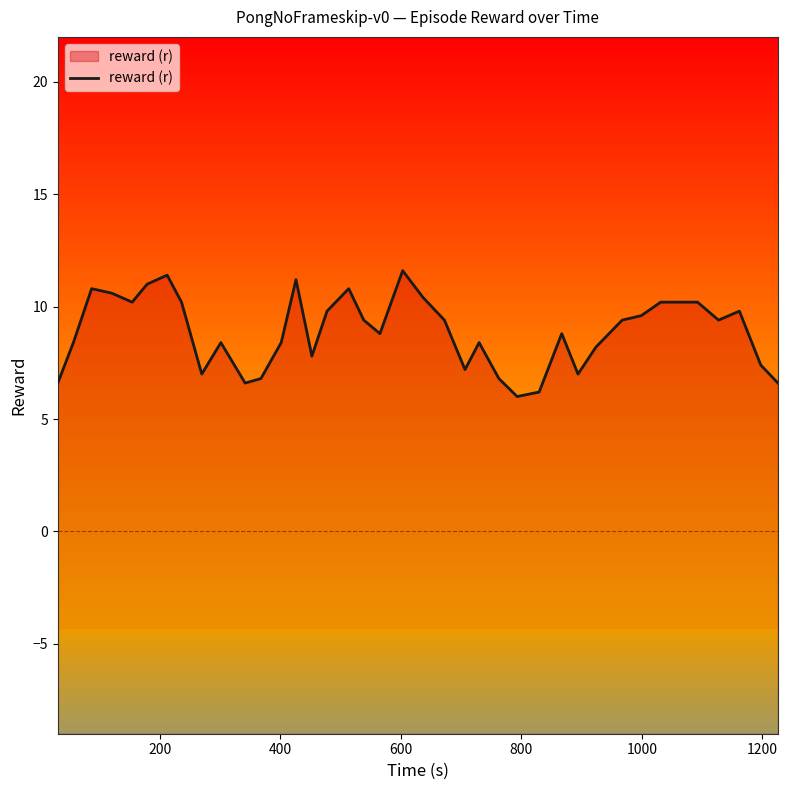

What is the smallest value displayed?

6.0